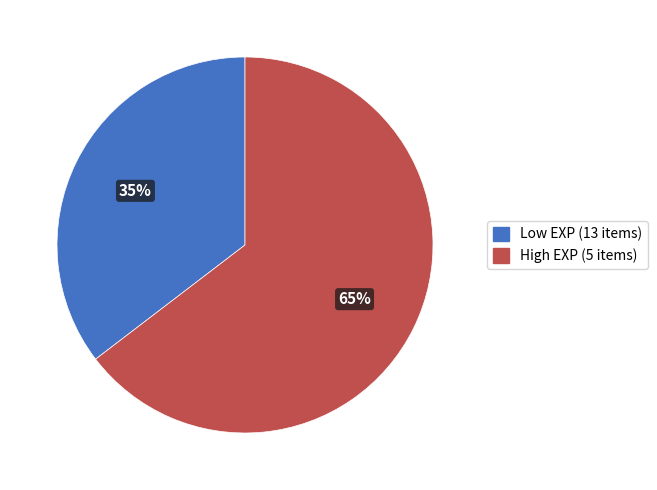

How many segments does this pie chart have?

2